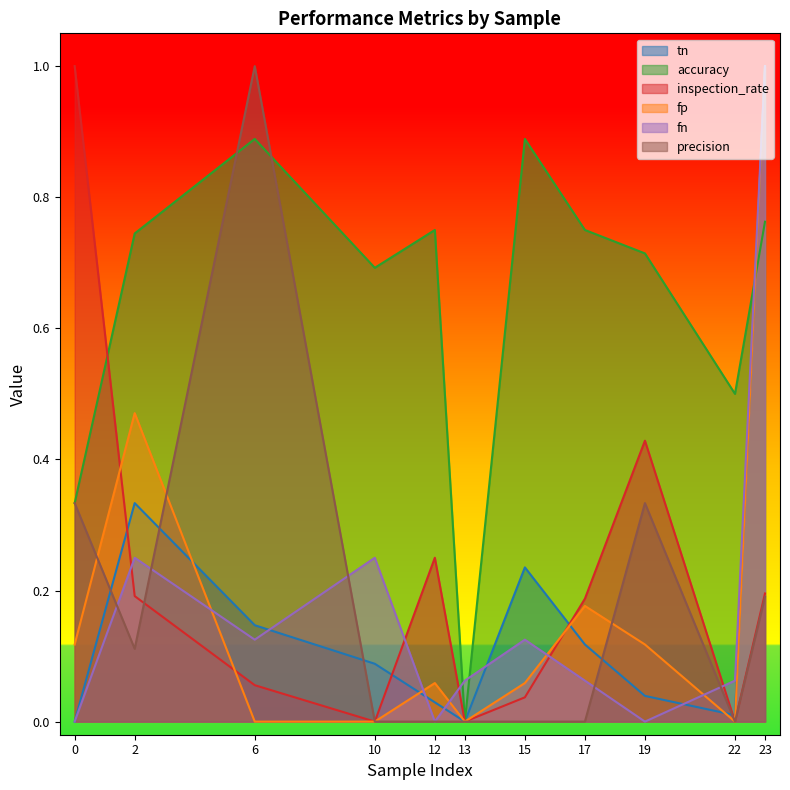

At which category does accuracy reach its first local valley?

10